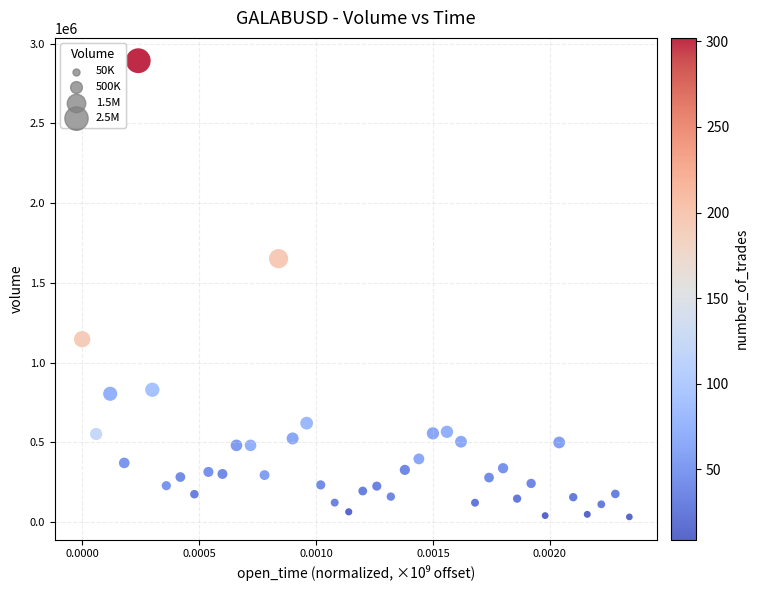

What Y value in the scatter plot is closest to 1462875?

1652030